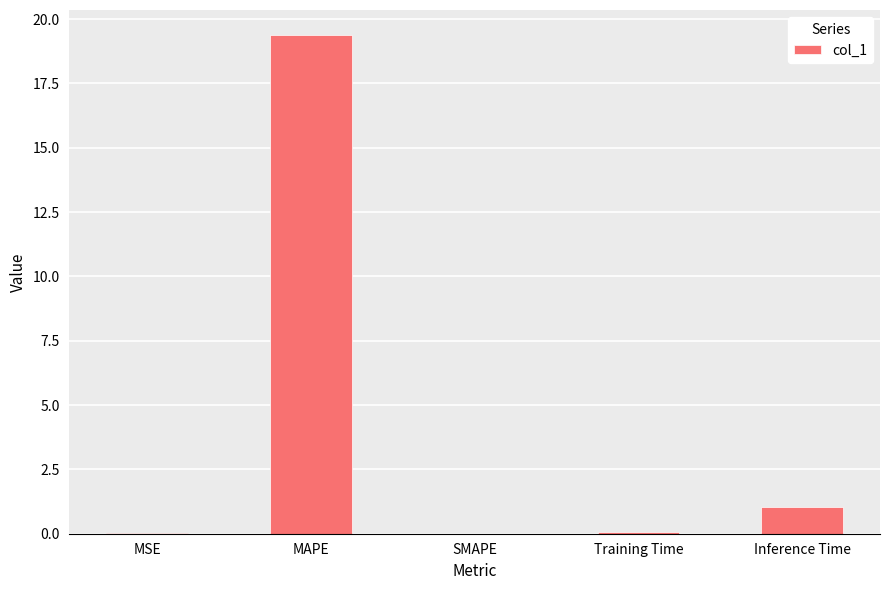

Between MAPE and SMAPE, which is larger?

MAPE